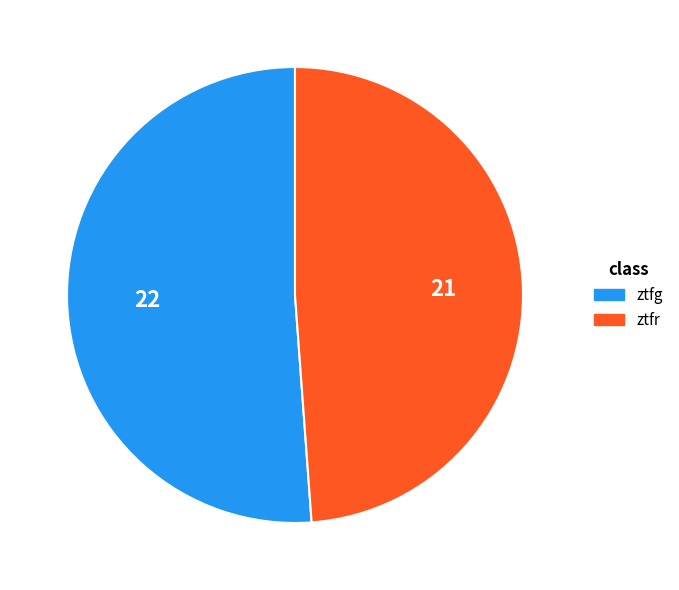

Rank the categories by value from highest to lowest.

ztfg, ztfr